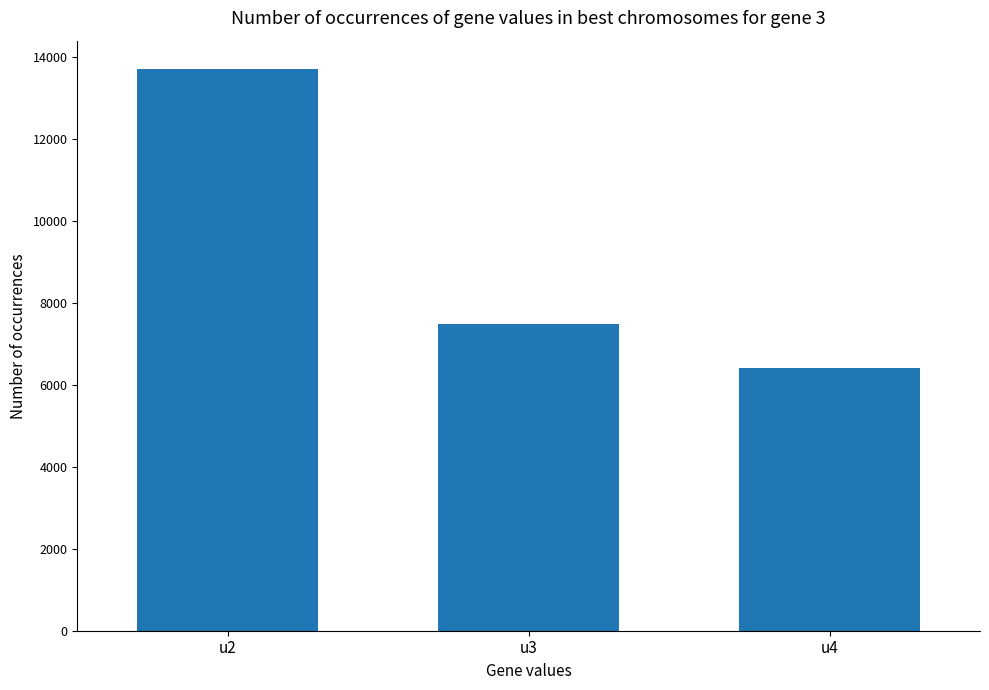

Rank the categories by value from lowest to highest.

u4, u3, u2